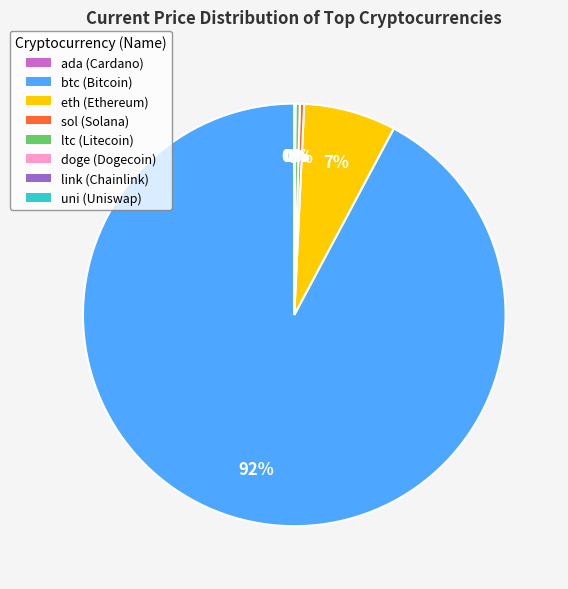

To the nearest percent, what is the average slice percentage?

12%